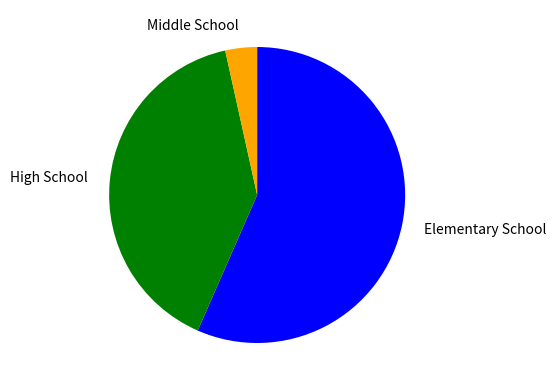

Is there a majority slice in this chart?

Yes